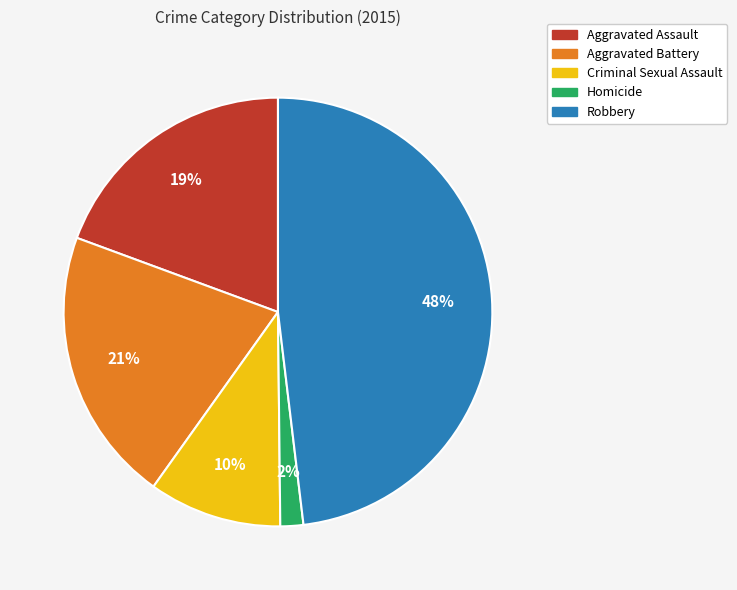

To the nearest percent, what is the combined percentage of Criminal Sexual Assault and Aggravated Assault?

29%